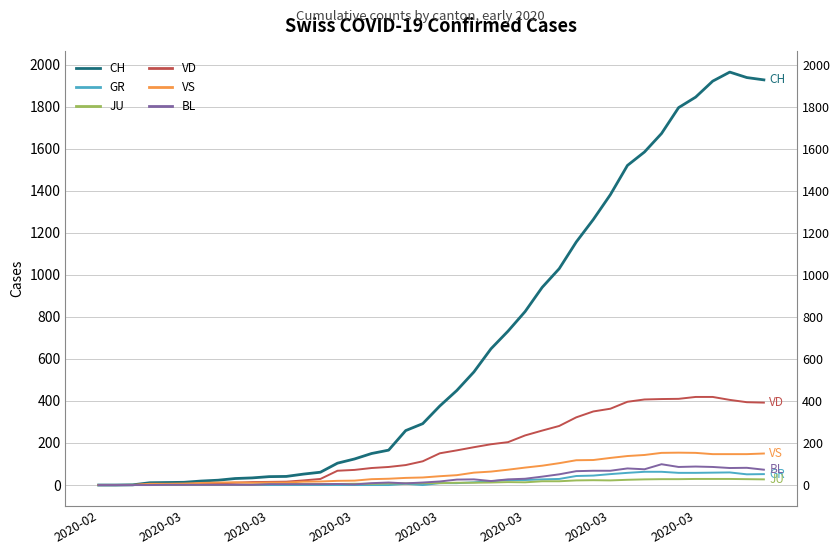

Is this an area chart (filled region under the line)?

No